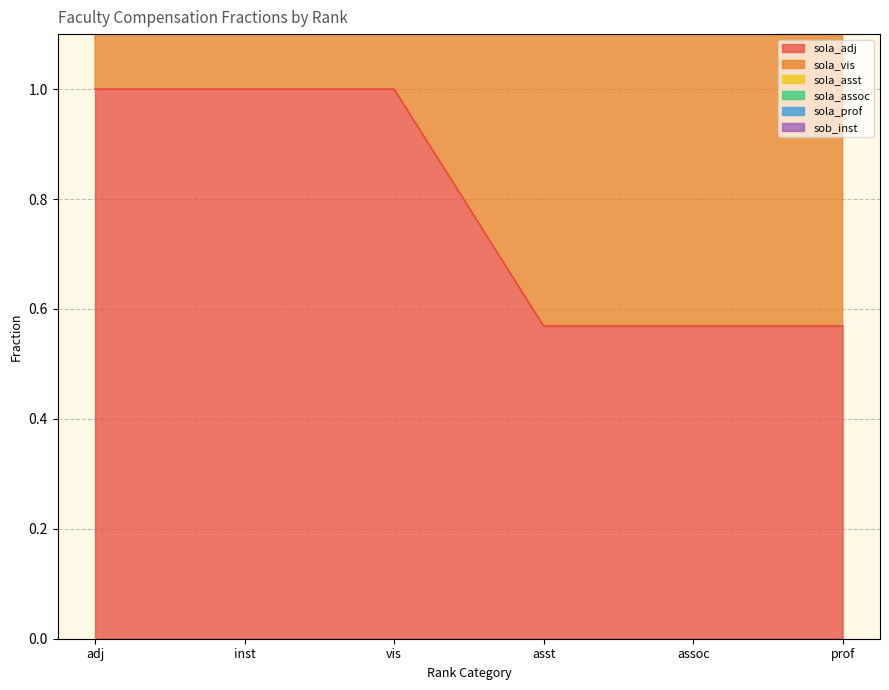

What is the label of the 3rd point from the left?

vis